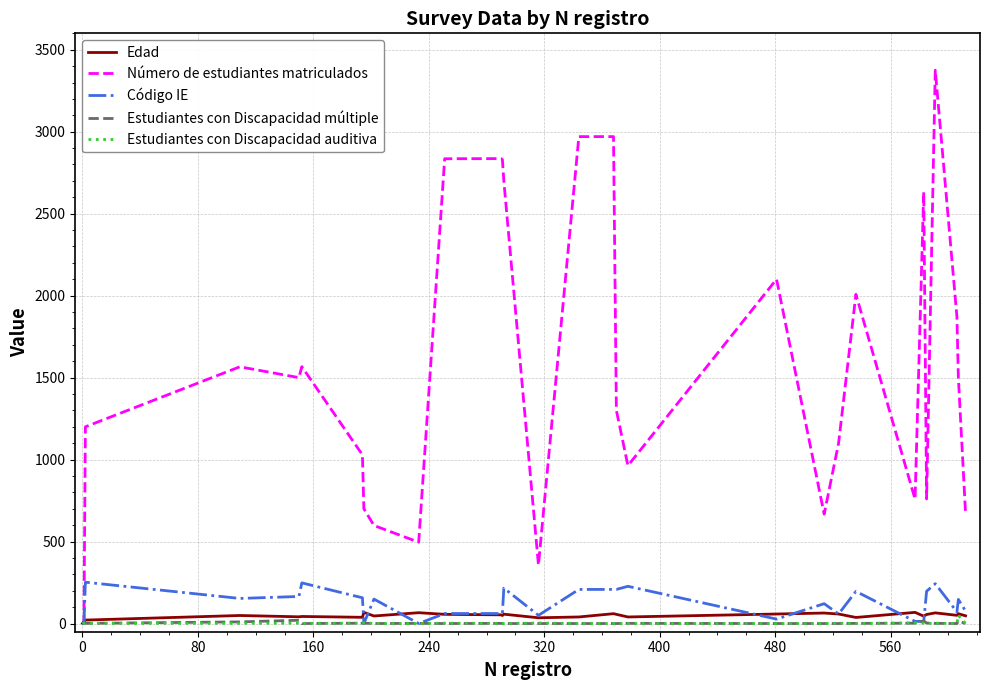

Which series has the largest total across all categories?

Número de estudiantes matriculados